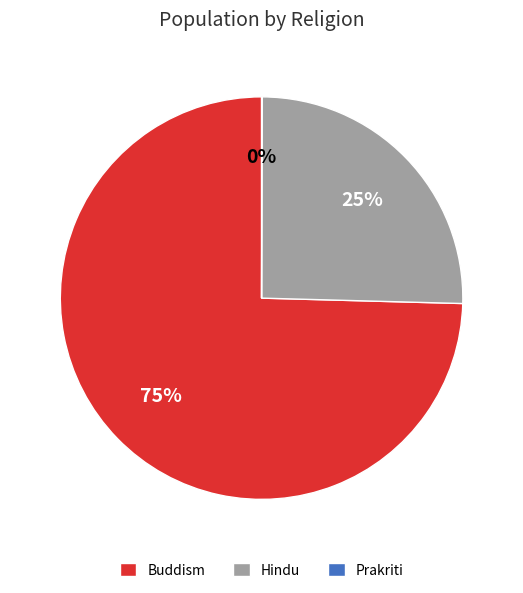

What is the majority slice?

Buddism